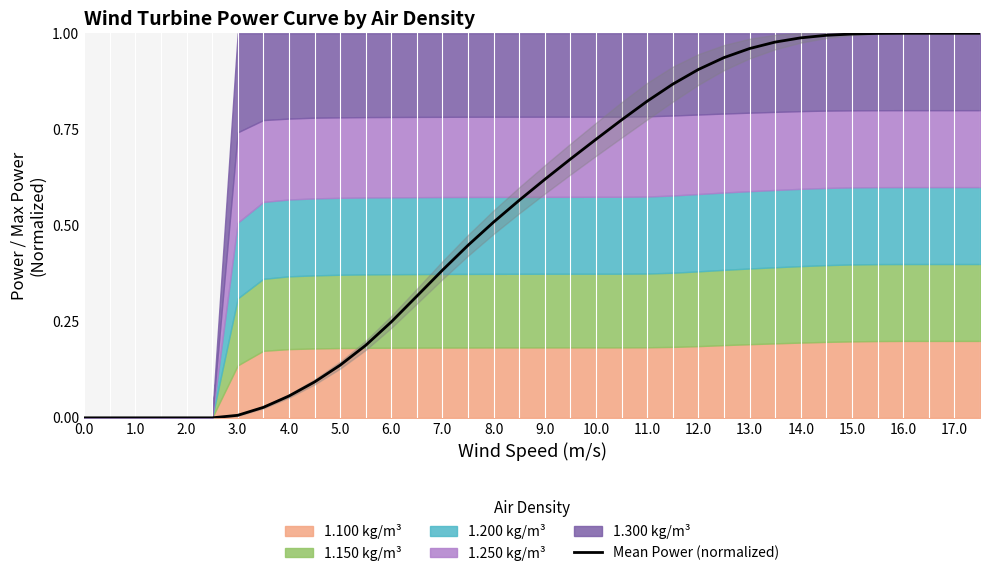

The value of Mean Power (normalized) at 9.0 is 0.2. True or false?

False